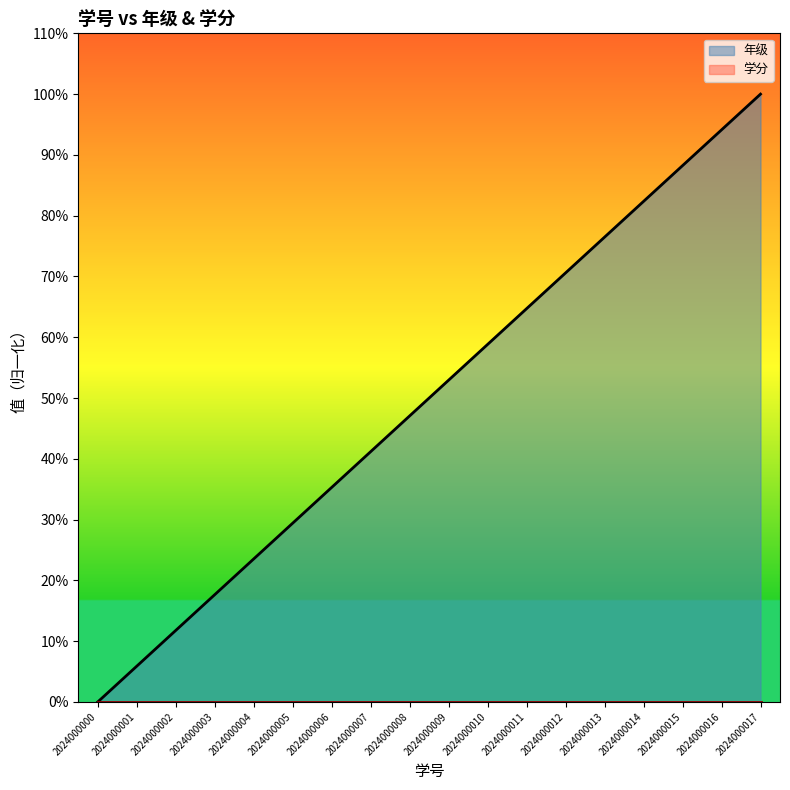

Is it true that the value at 2024000005 is 29.4?

True